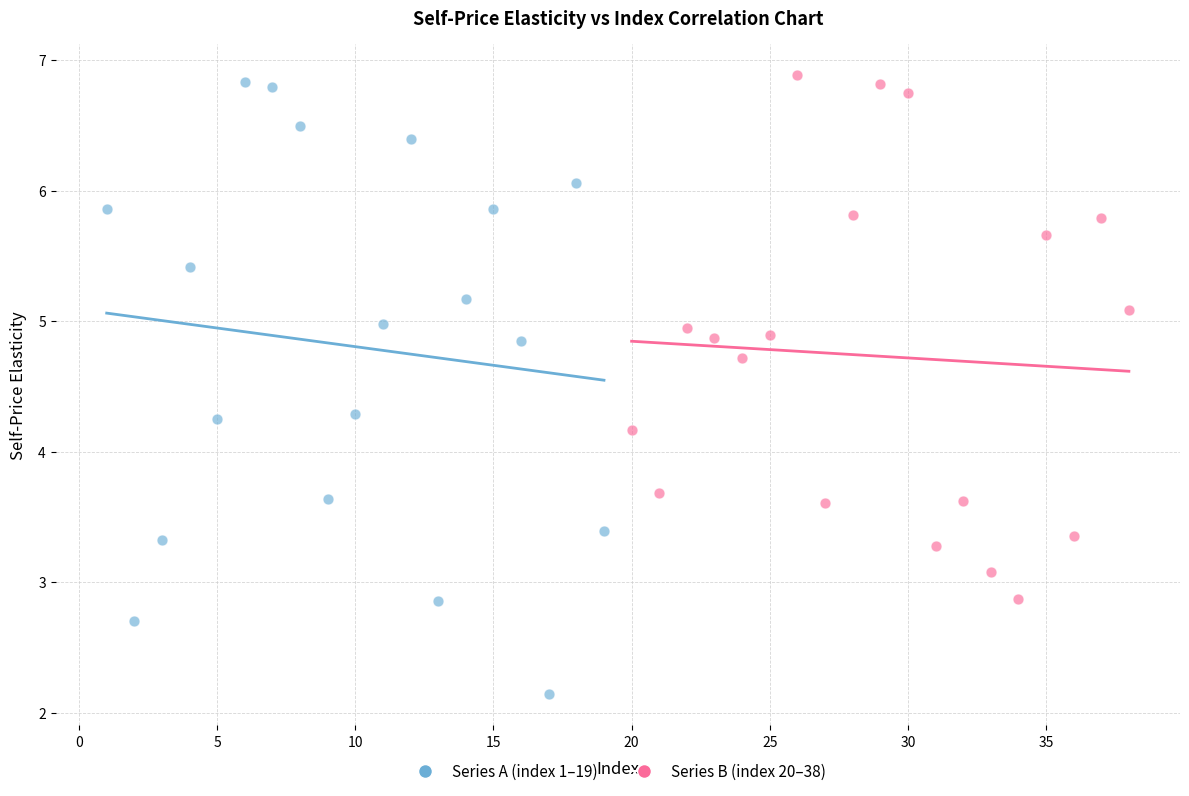

Which series has the widest spread of Y values?

Series A (index 1–19)